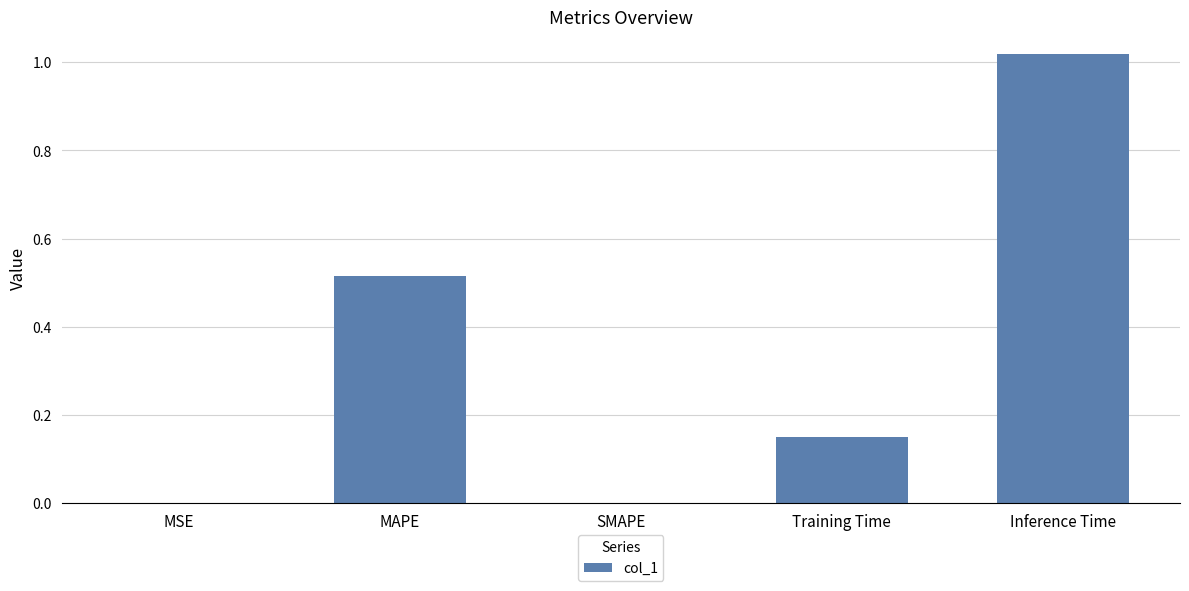

Which has a higher value, Inference Time or SMAPE?

Inference Time